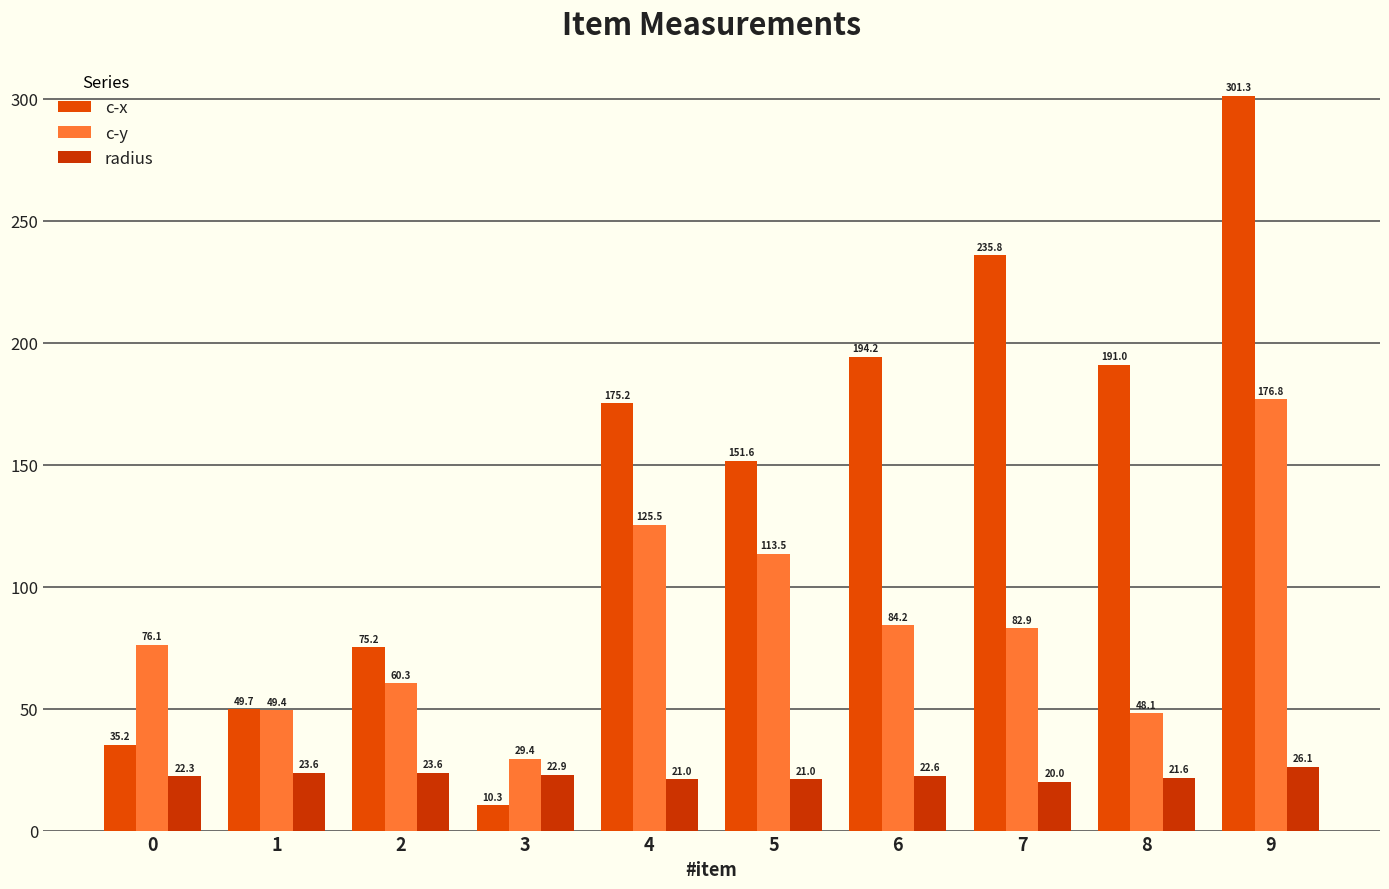

What is the maximum value for radius?

26.1